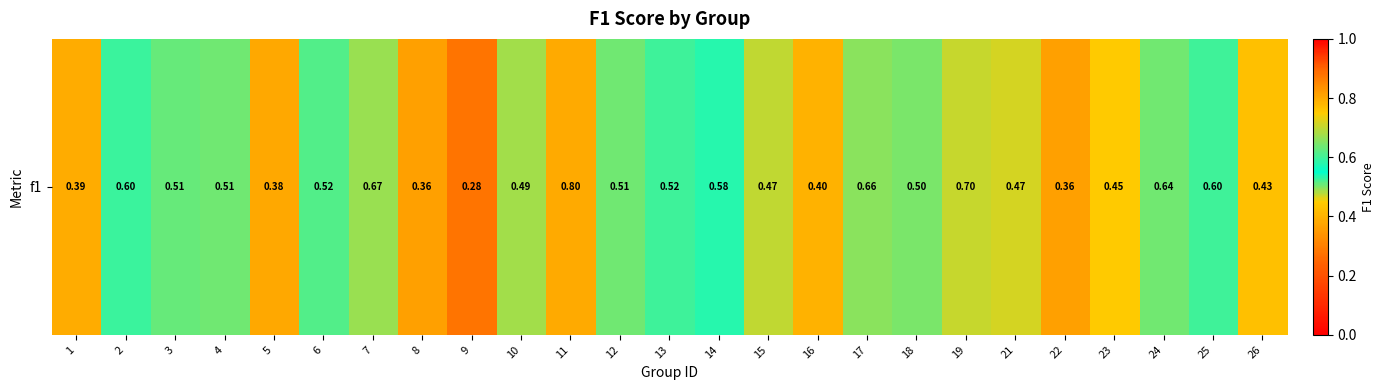

Reading left to right, extract all data points from this chart.

1=0.4	2=0.6	3=0.5	4=0.5	5=0.4	6=0.5	7=0.7	8=0.4	9=0.3	10=0.5	11=0.8	12=0.5	13=0.5	14=0.6	15=0.5	16=0.4	17=0.7	18=0.5	19=0.7	21=0.5	22=0.4	23=0.4	24=0.6	25=0.6	26=0.4